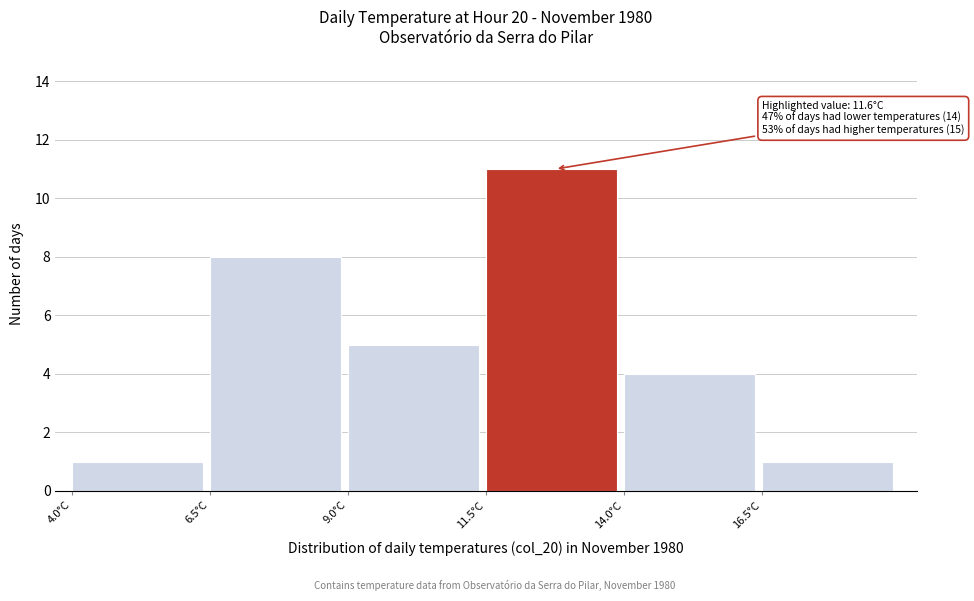

Over which range of the x-axis is the bar tallest?

11.5 to 14.0